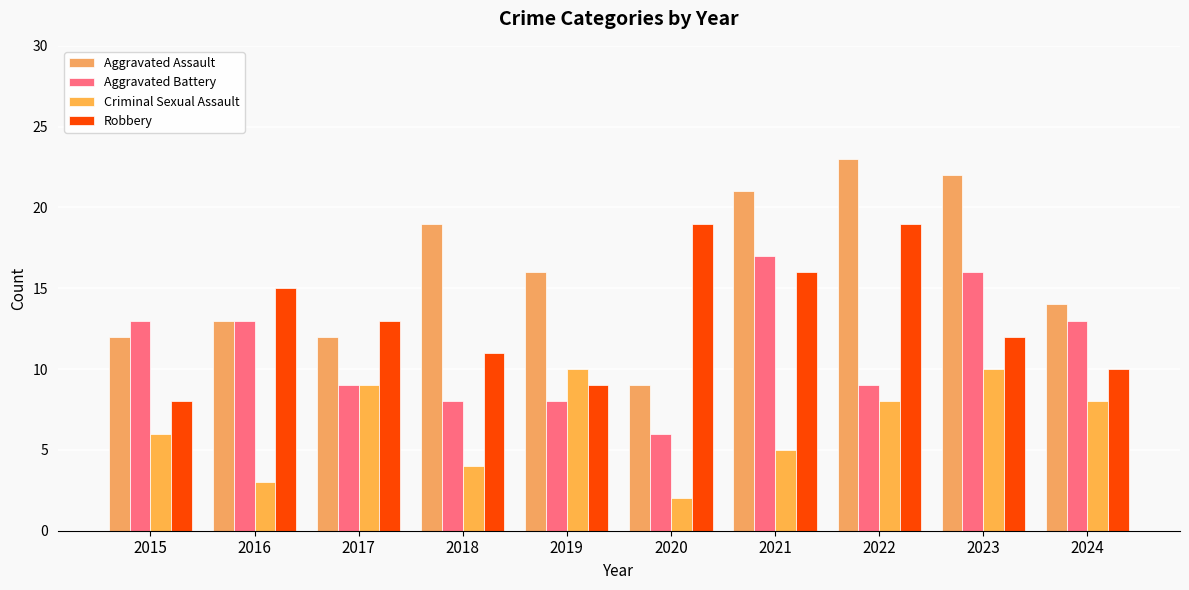

How many Criminal Sexual Assault values are between 4 and 9?

6